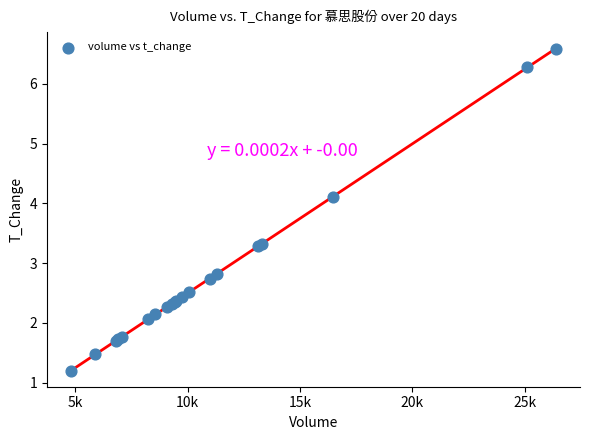

What Y value in the scatter plot is closest to 3?

2.8